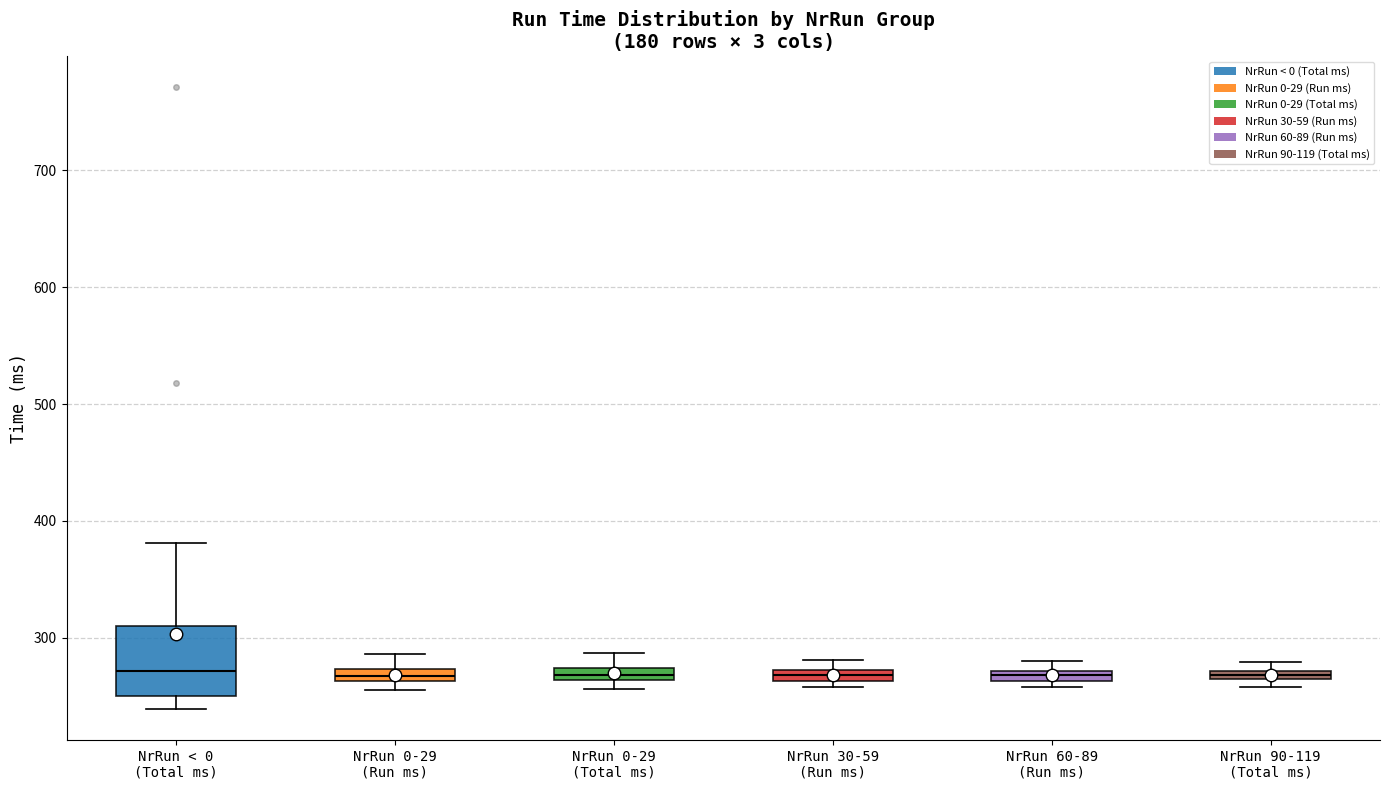

Which box is the tallest, from its lower edge to its upper edge?

NrRun < 0 (Total ms)